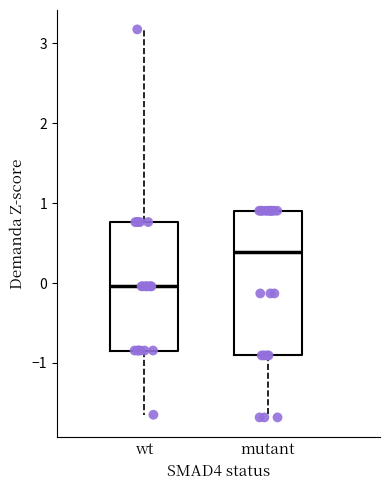

Which box's median line is the lowest?

wt